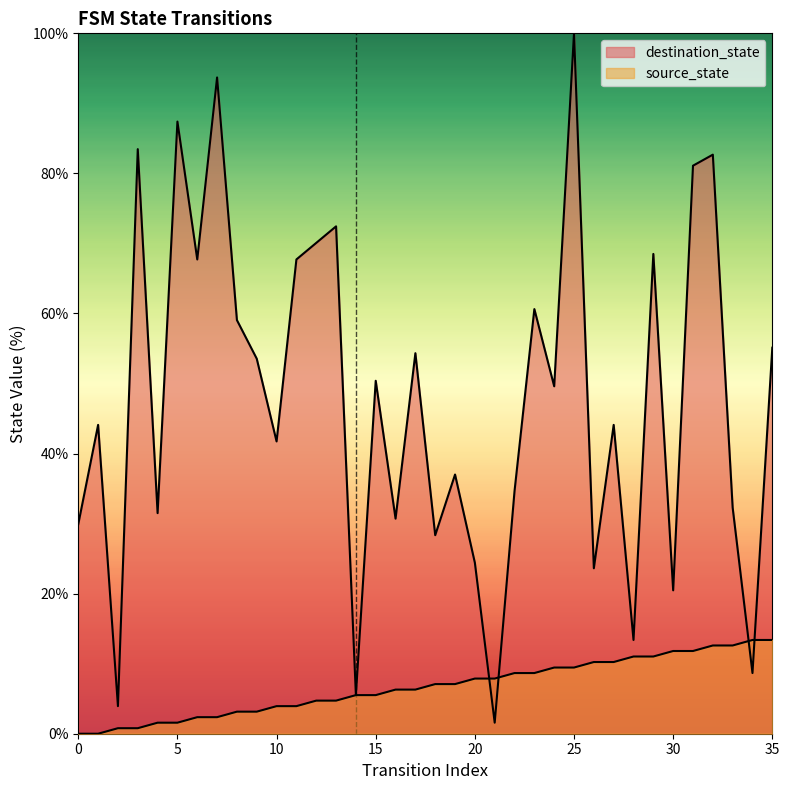

What is the sum of all destination_state values?

1713.4